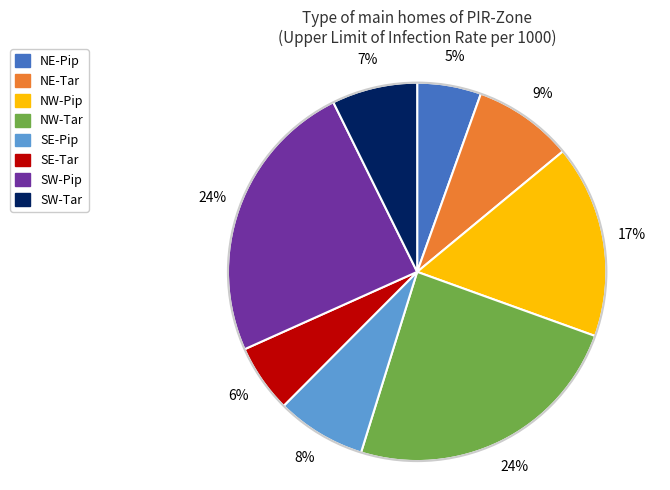

To the nearest percent, what is the combined percentage of NE-Tar and SW-Tar?

16%